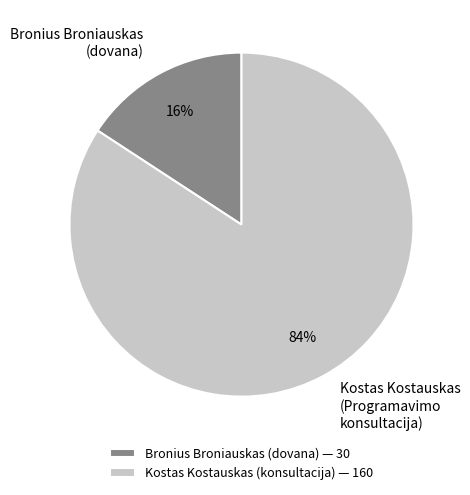

To the nearest percent, what percentage of the pie is Bronius Broniauskas (dovana)?

16%